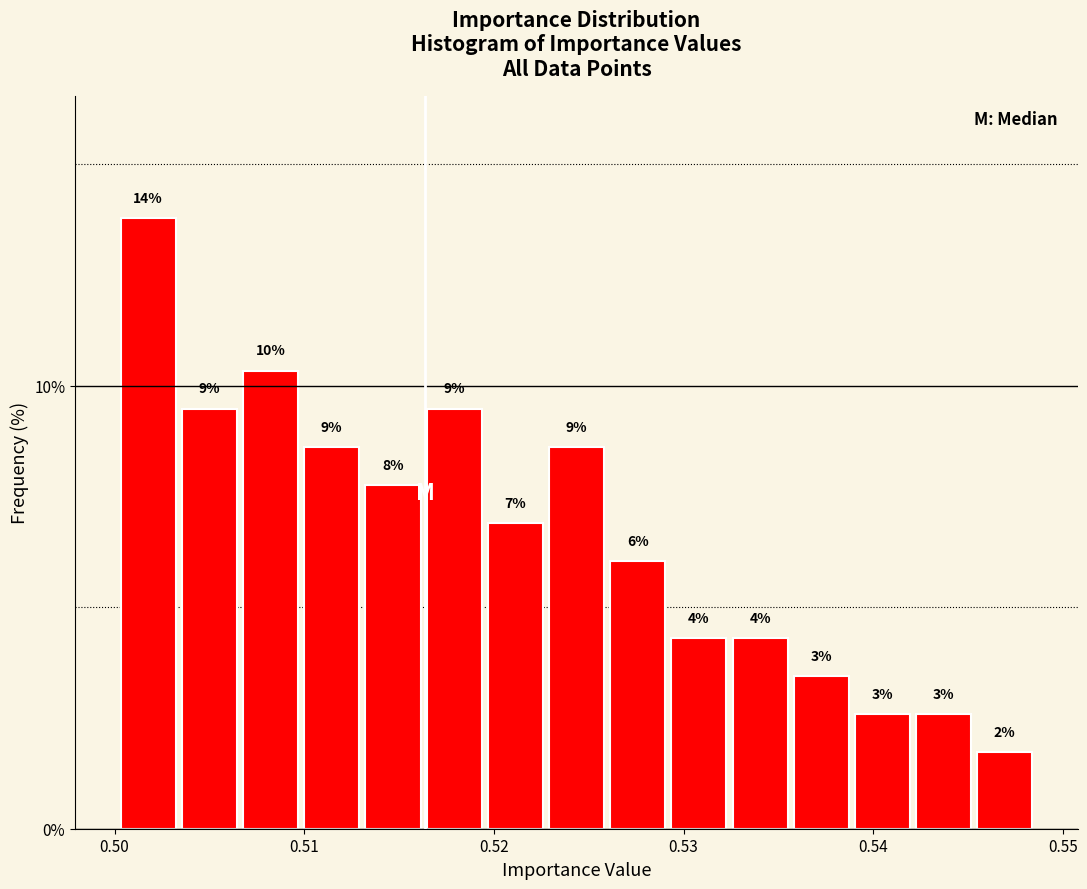

Around what value on the x-axis is the tallest bar? Give the approximate position of its centre, as read against the axis.

0.502